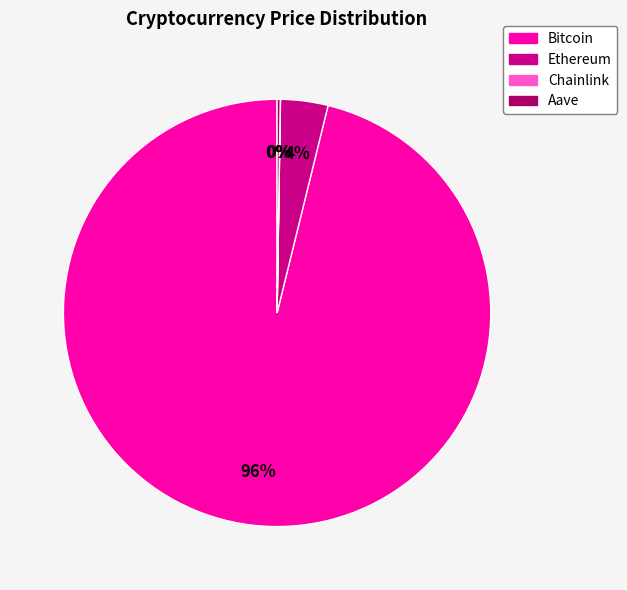

Which category has the biggest portion of the pie?

Bitcoin